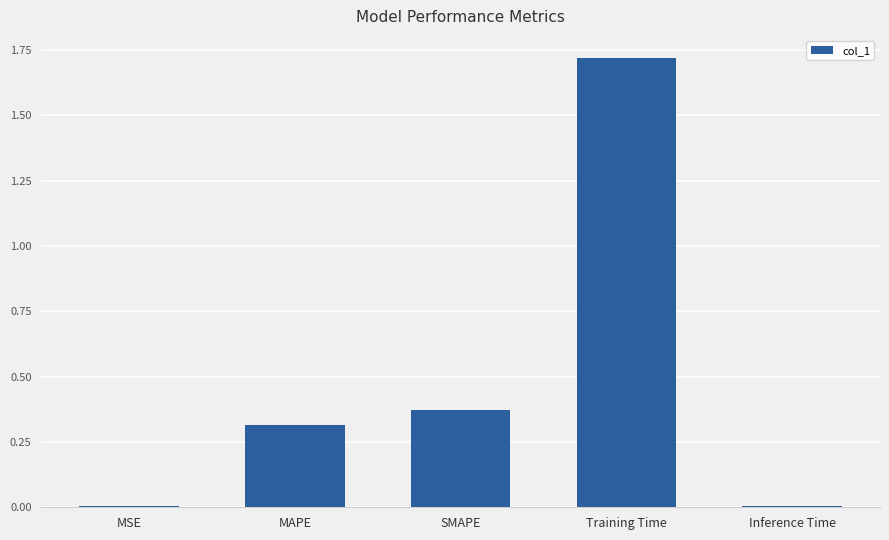

What value does the data have at MAPE?

0.3